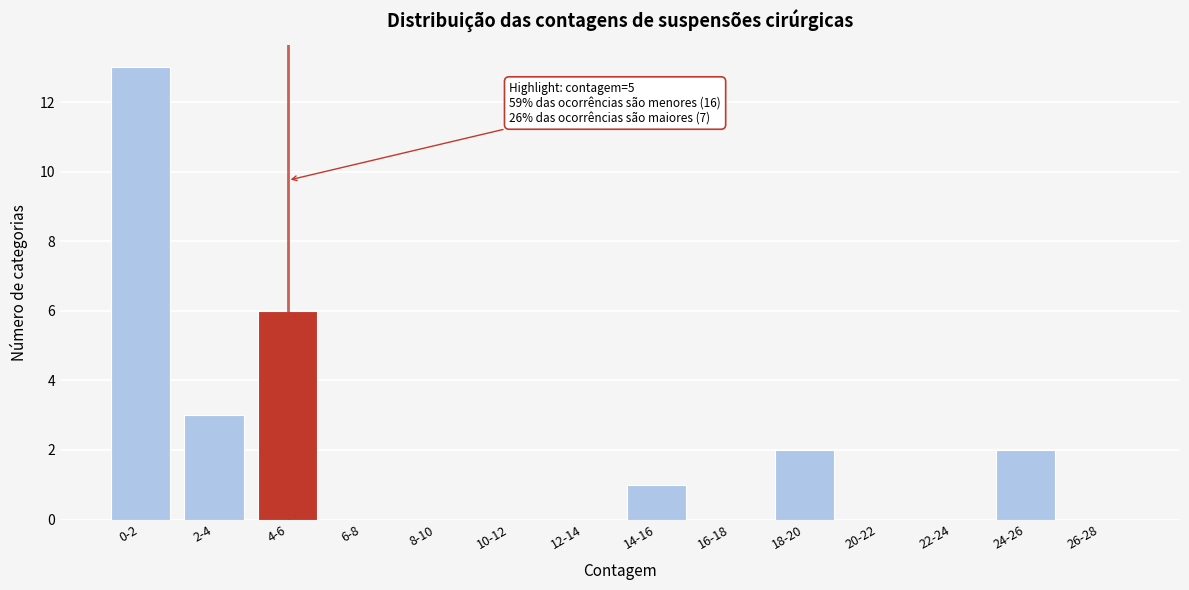

Reading left to right, what are all the values shown in this chart?

0-2=13	2-4=3	4-6=6	6-8=0	8-10=0	10-12=0	12-14=0	14-16=1	16-18=0	18-20=2	20-22=0	22-24=0	24-26=2	26-28=0